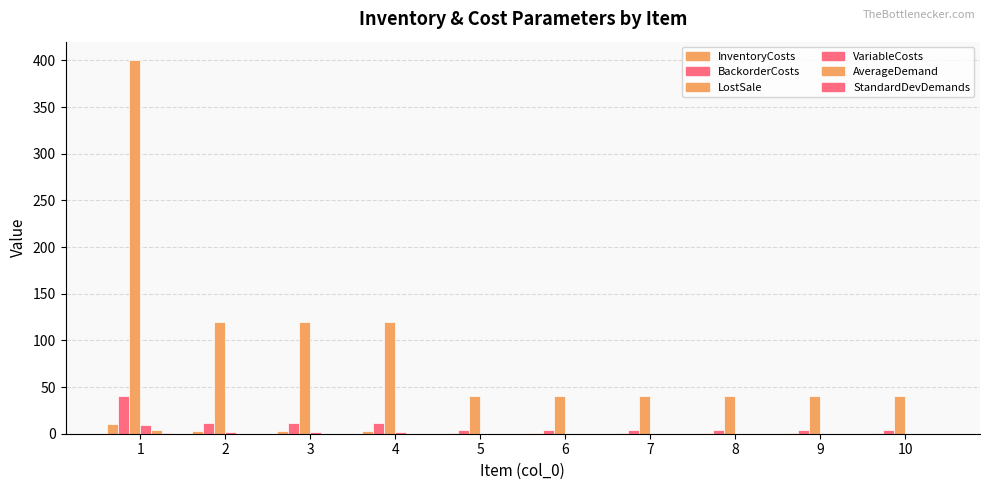

Rank the series by their maximum value, from highest to lowest.

LostSale, BackorderCosts, InventoryCosts, VariableCosts, AverageDemand, StandardDevDemands